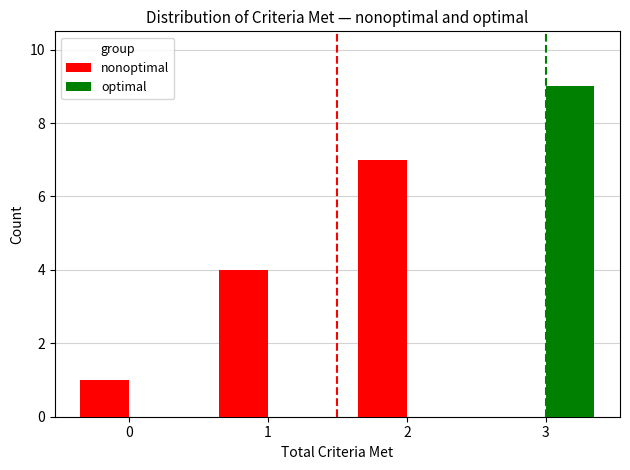

What is the maximum value shown in the chart?

9